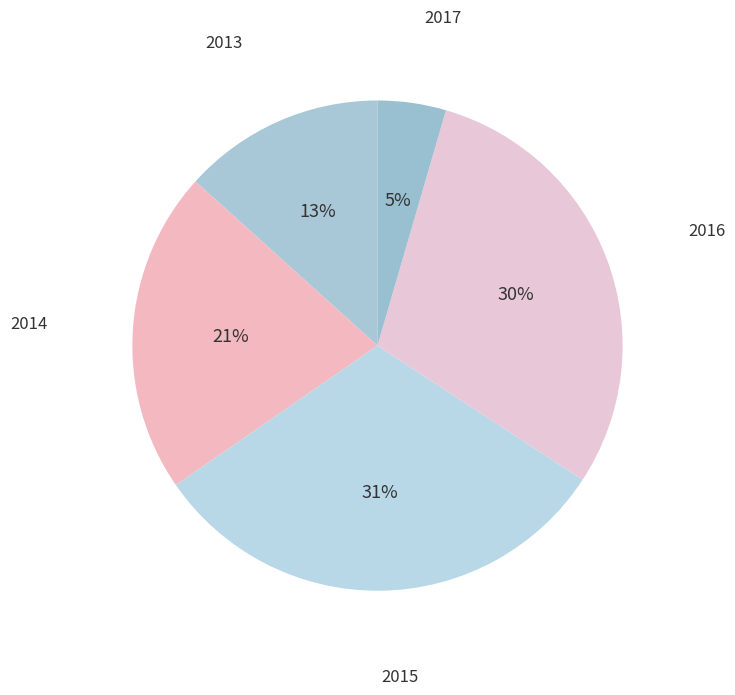

Count the number of slices in the pie.

5